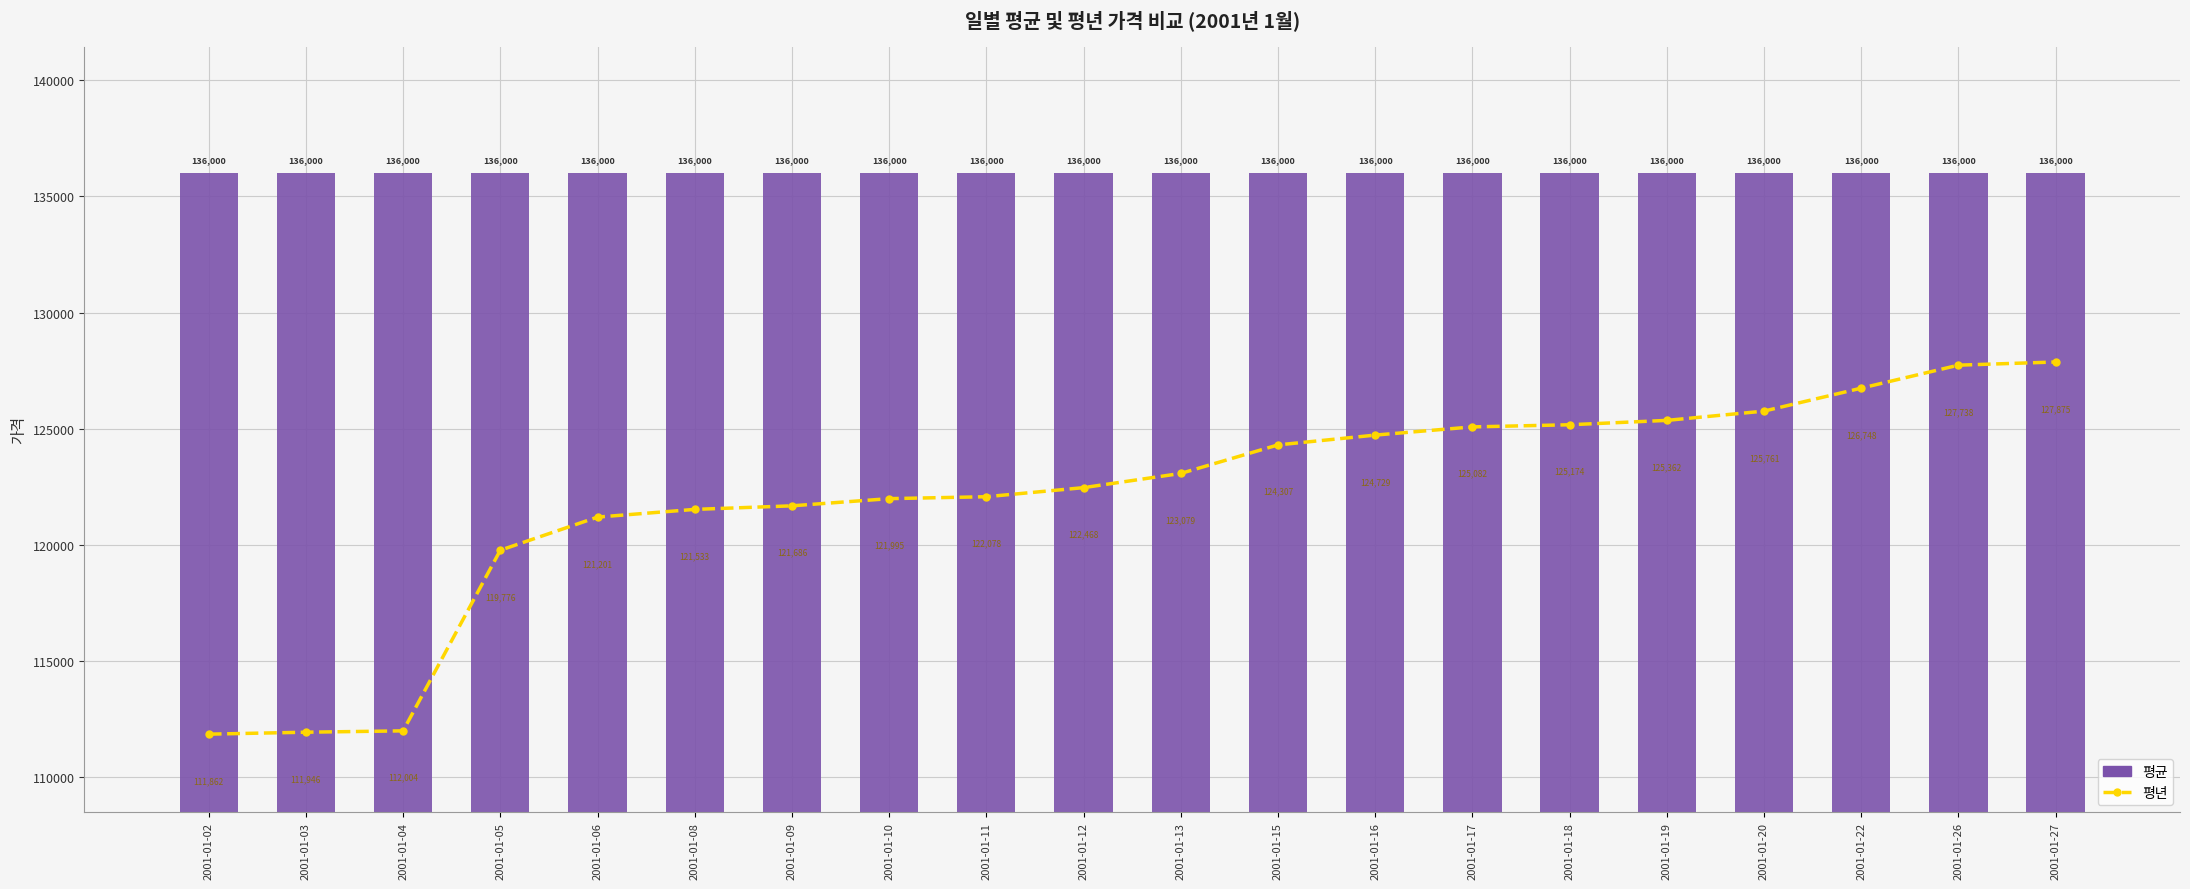

At which category is the sum across all series the highest?

2001-01-27